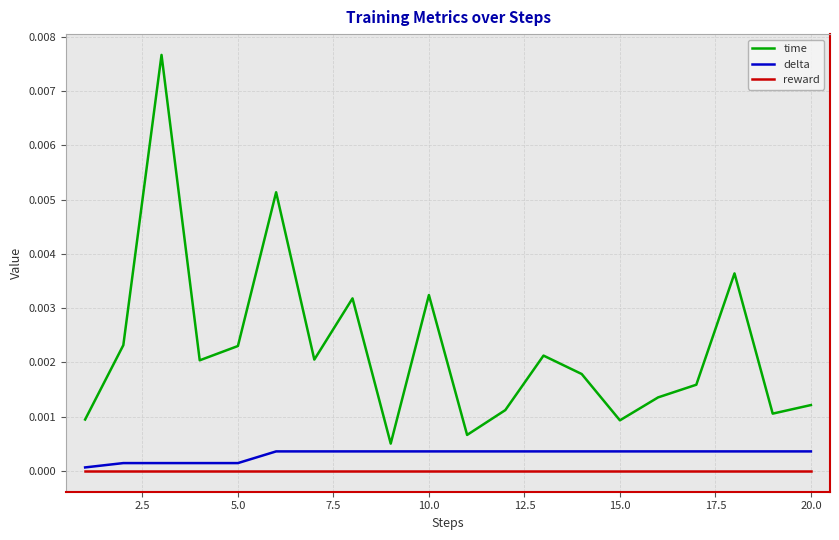

Which series has the largest total across all categories?

time